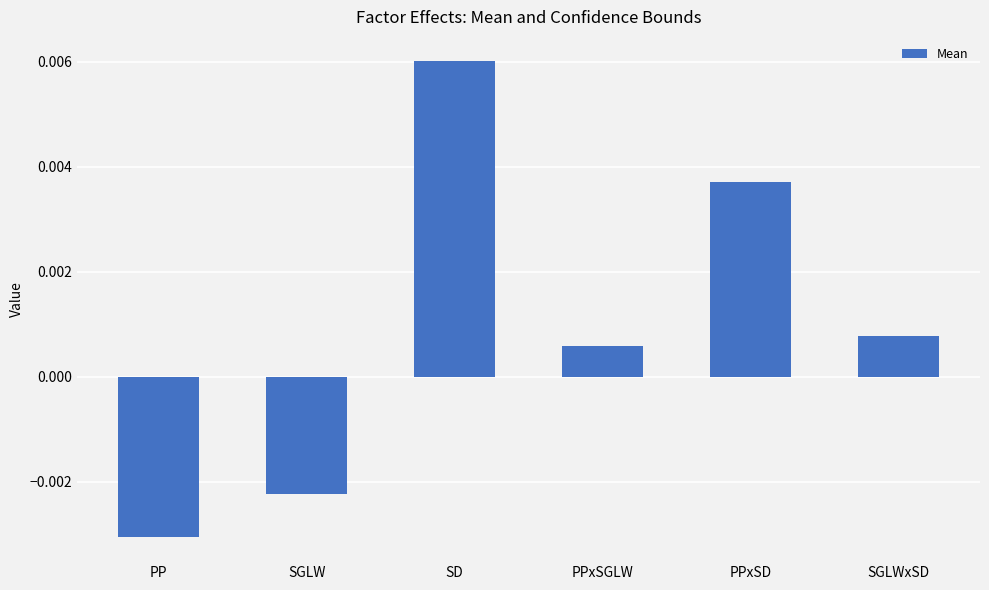

What is the label of the 5th bar from the right?

SGLW